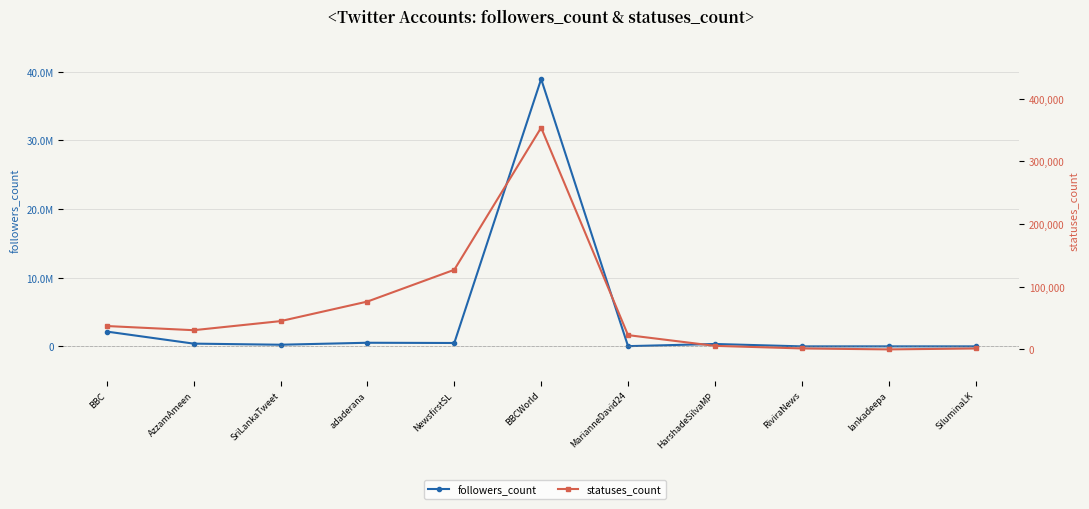

How many distinct data groups are displayed?

2